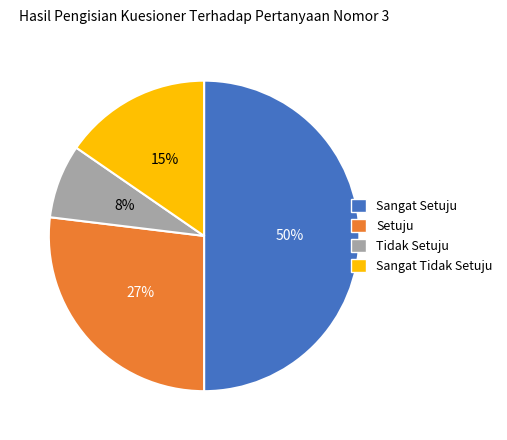

How many slices are in this pie chart?

4